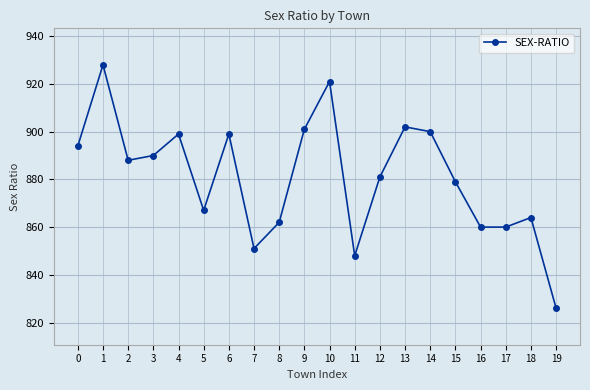

True or false: the data shows 848 at 11.

True